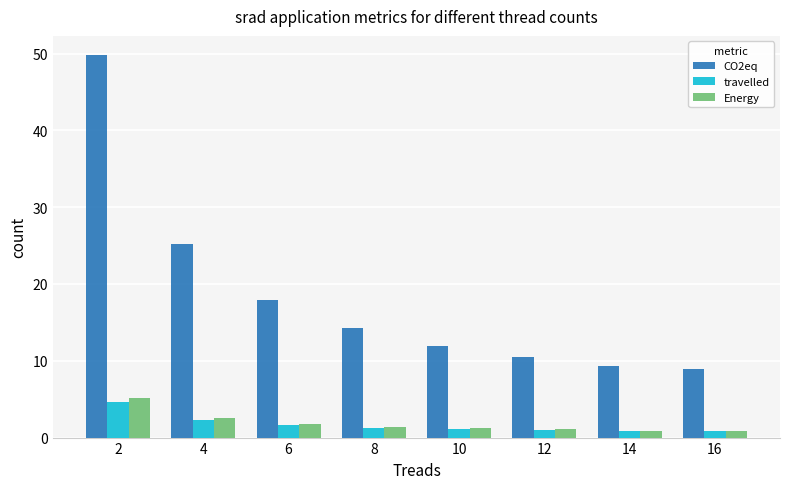

What is the highest value of the Energy series?

5.1